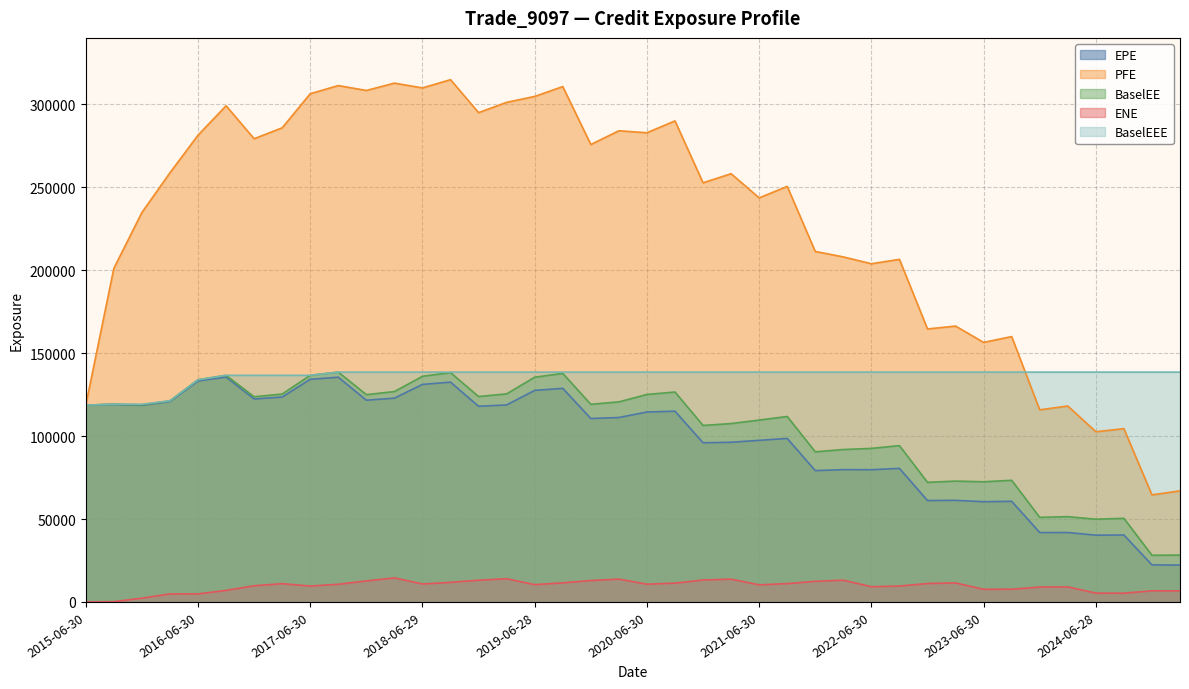

What is the label of the 7th point from the left?

2016-12-30